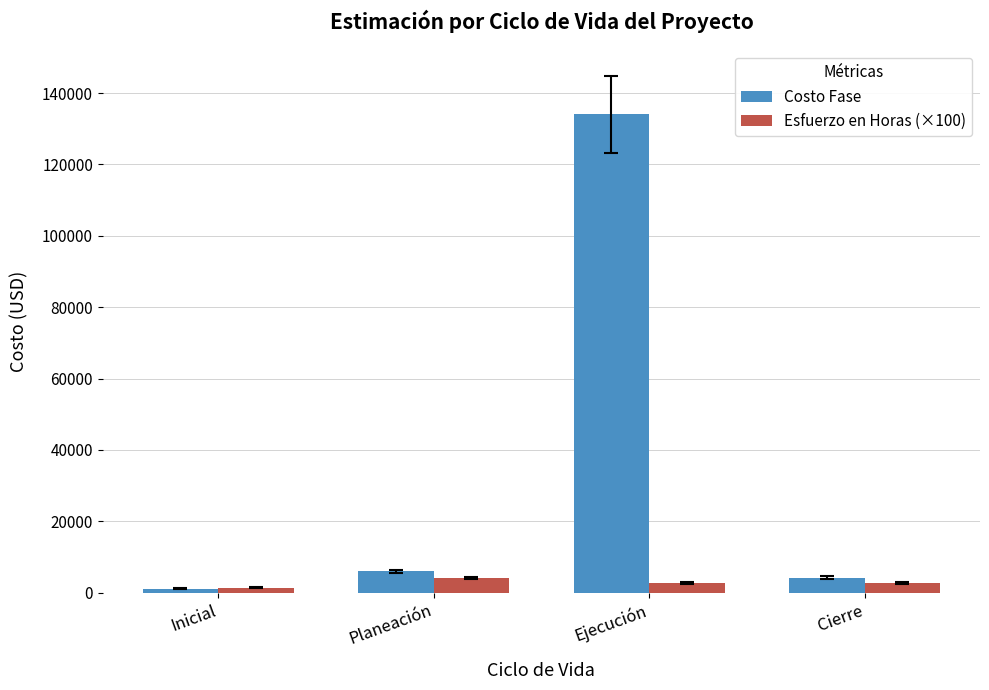

What is the highest value of the Esfuerzo en Horas (×100) series?

4118.1